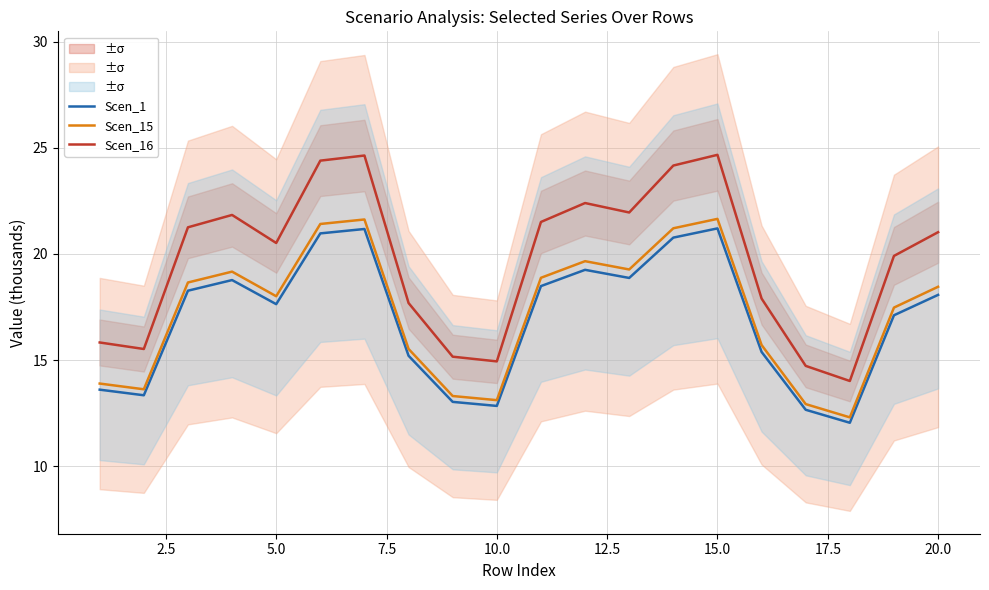

True or false: Scen_1 and Scen_16 cross at least once.

False